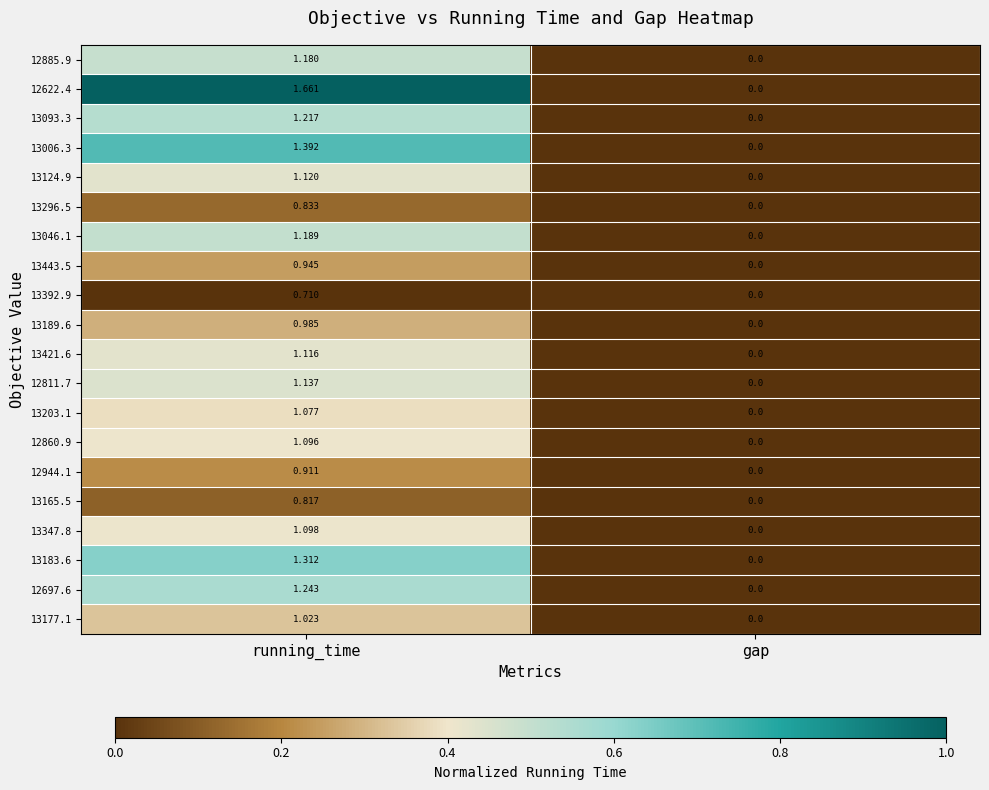

At which category is the sum across all series the highest?

running_time